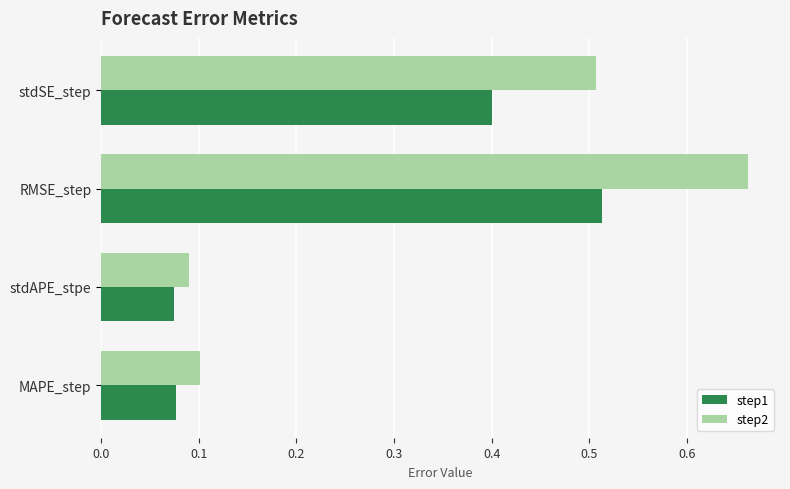

List the series in order of their overall mean, lowest first.

step1, step2